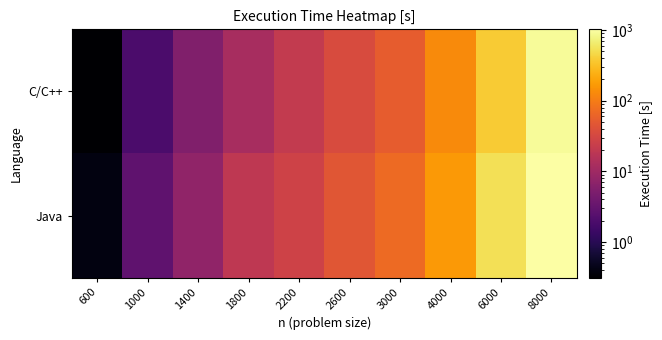

Reading right to left, what are all the values shown in this chart?

C/C++: 8000=904.2	6000=377.4	4000=128.2	3000=54.1	2600=35.2	2200=21.0	1800=11.9	1400=5.4	1000=1.9	600=0.3
Java: 8000=1025.0	6000=531.3	4000=164.5	3000=69.9	2600=45.7	2200=27.4	1800=19.2	1400=7.5	1000=2.8	600=0.4